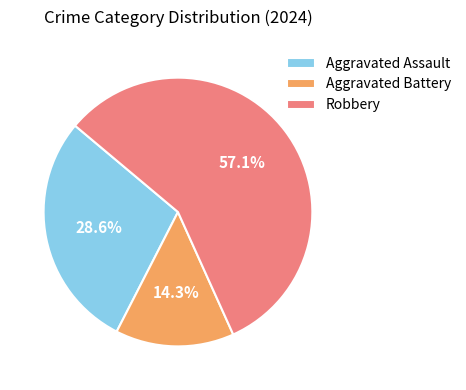

To the nearest percent, what is the difference between the largest and smallest slice percentages?

43%